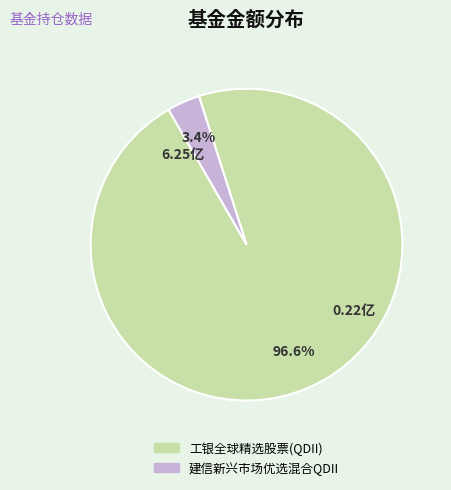

Which has a higher value, 建信新兴市场优选混合QDII or 工银全球精选股票(QDII)?

工银全球精选股票(QDII)